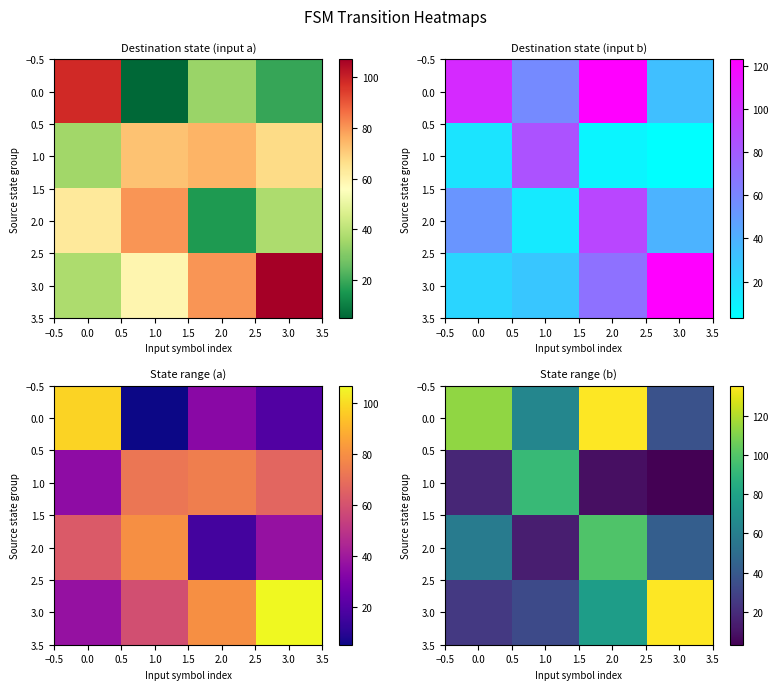

At how many categories does at least one series exceed 91?

4